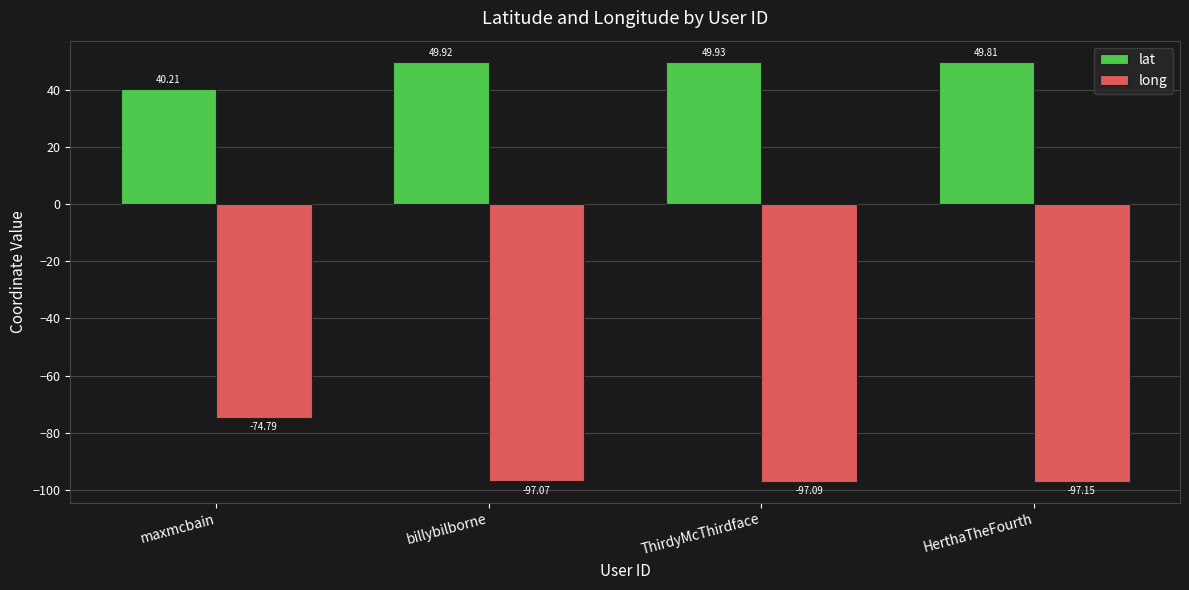

How many data points in lat are less than 49?

1